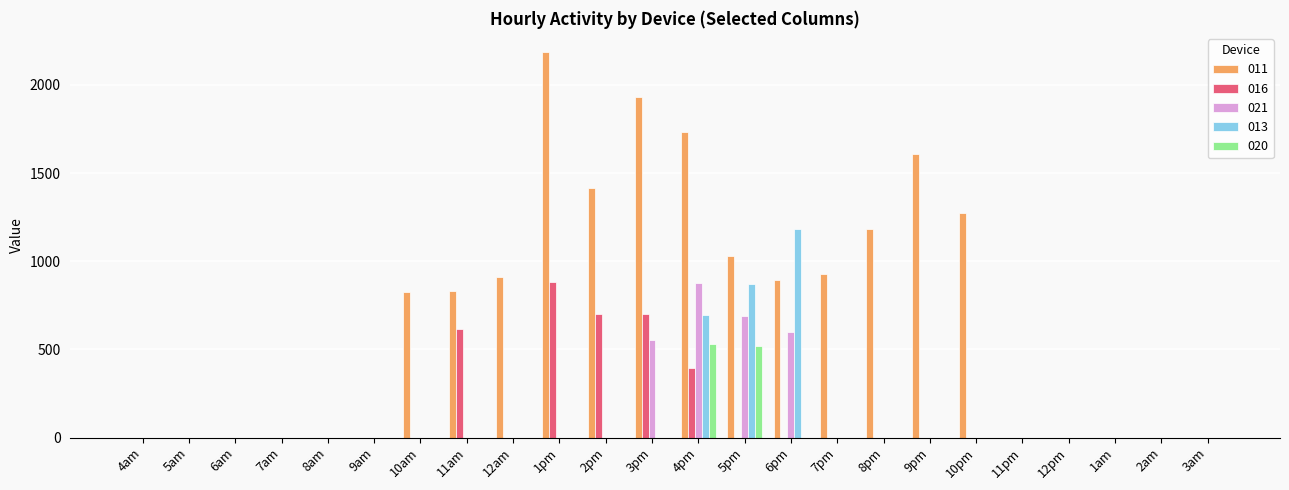

What is the maximum value for 020?

530.8